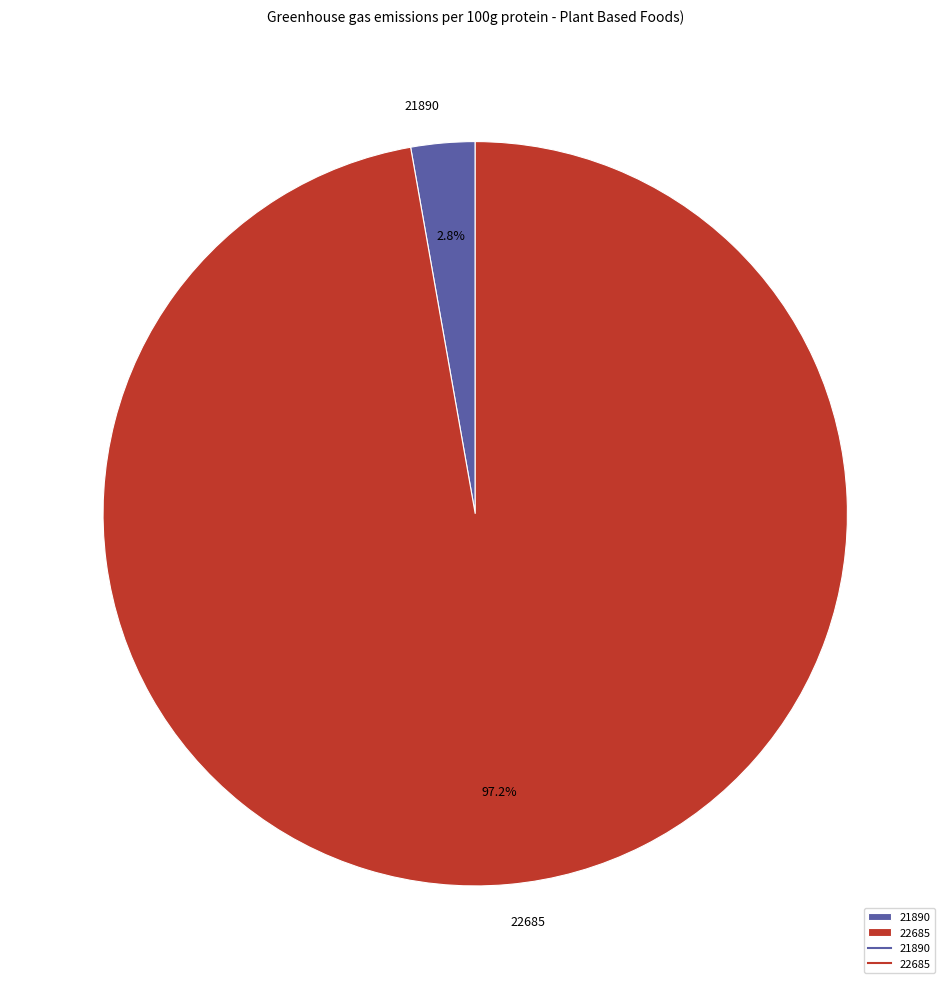

Does any single category account for the majority?

Yes